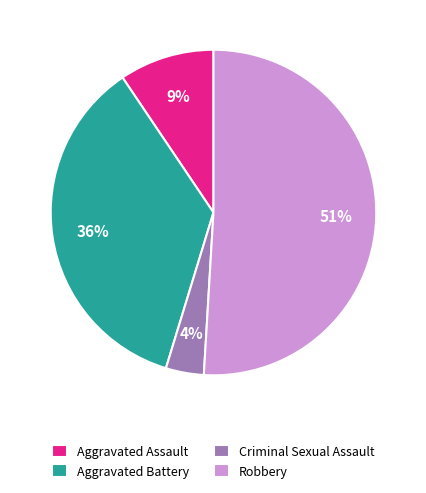

How many slices are in this pie chart?

4